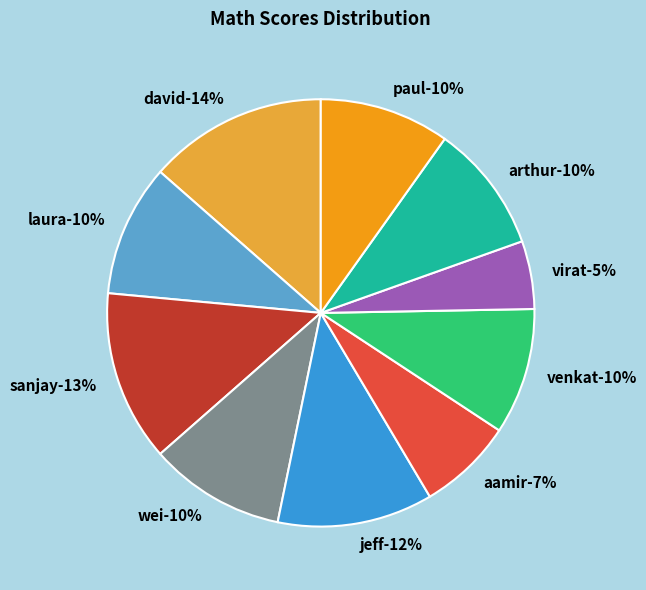

Which category has the biggest portion of the pie?

david